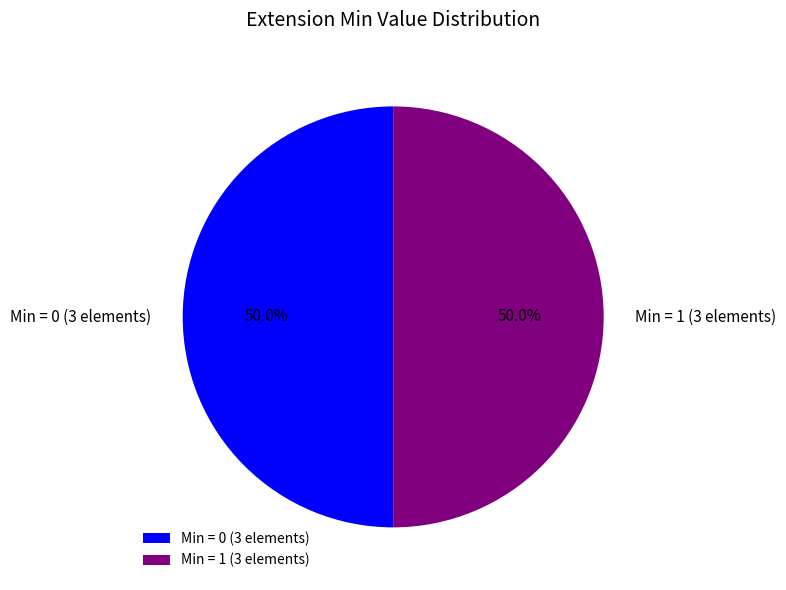

Combined, do Min = 1 (3 elements) and Min = 0 (3 elements) account for over 50%?

Yes